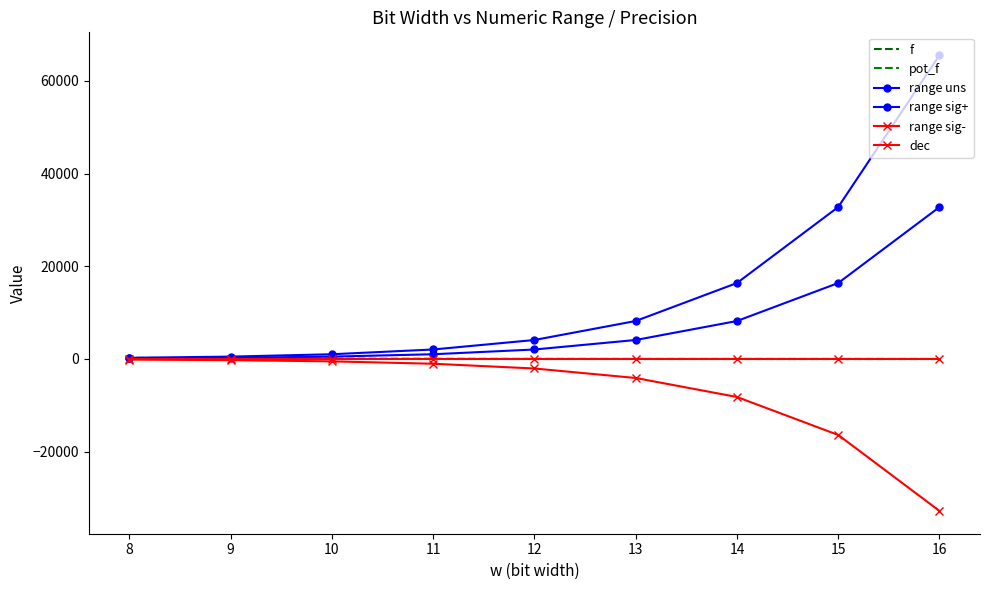

What is the sum of the range sig+ values at 11 and 12?

3071.9